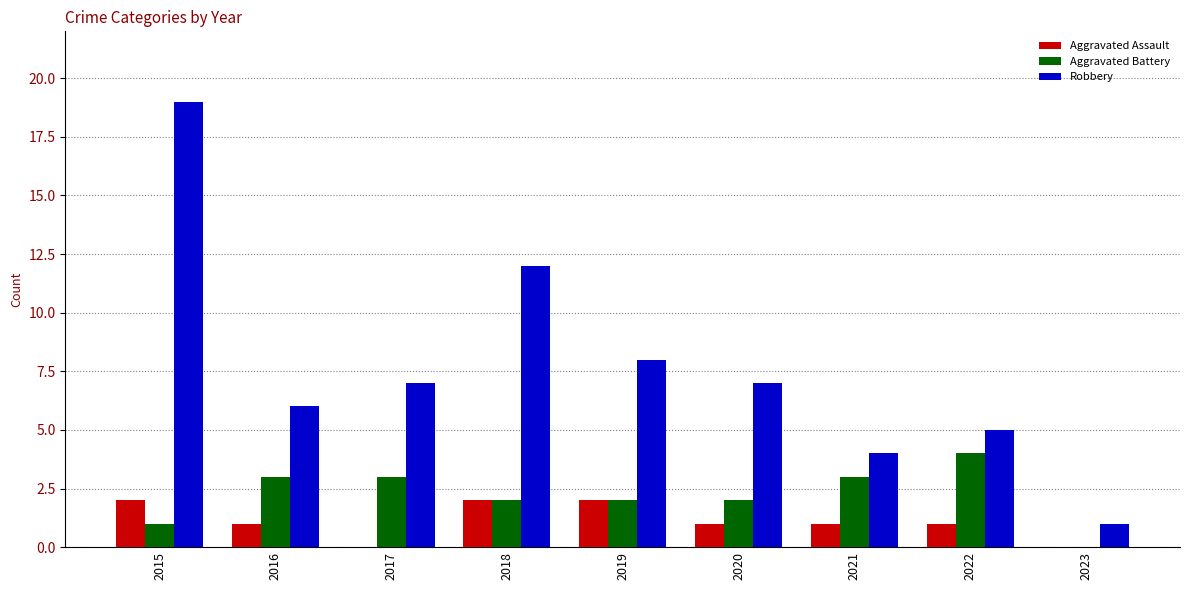

The value of Aggravated Assault at 2016 is 1. True or false?

True